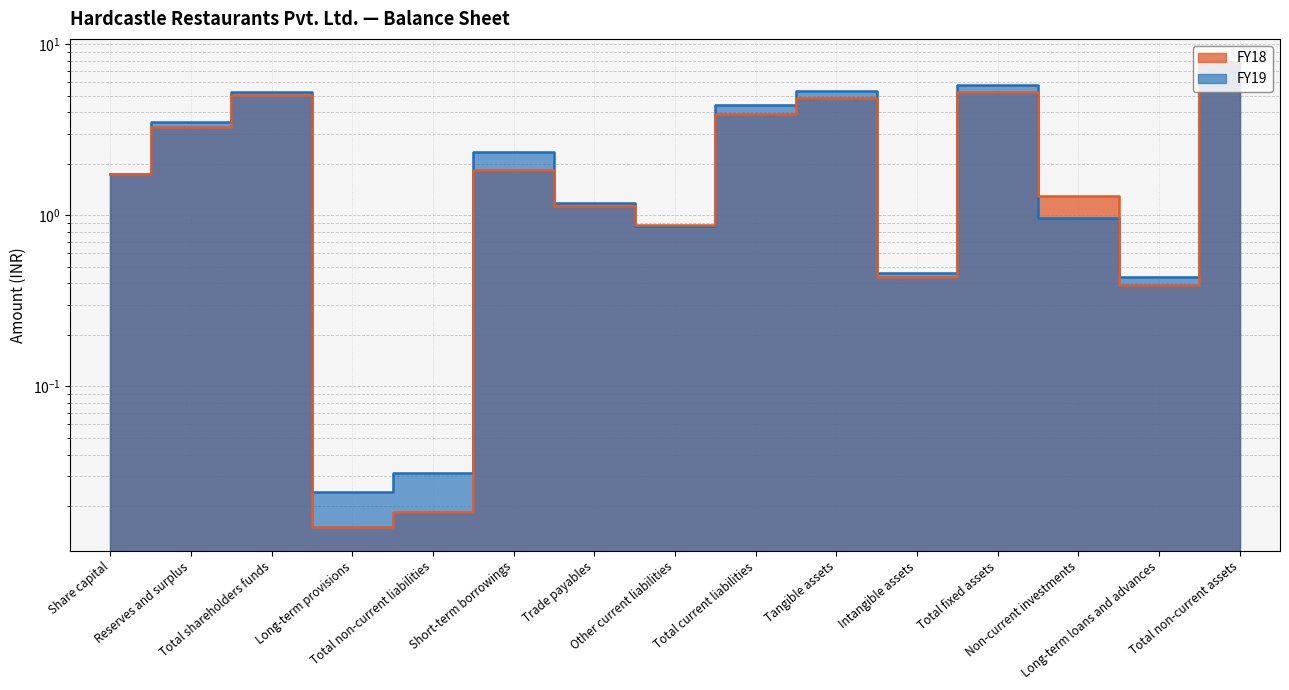

Rank the series at Intangible assets from lowest to highest value.

FY18, FY19